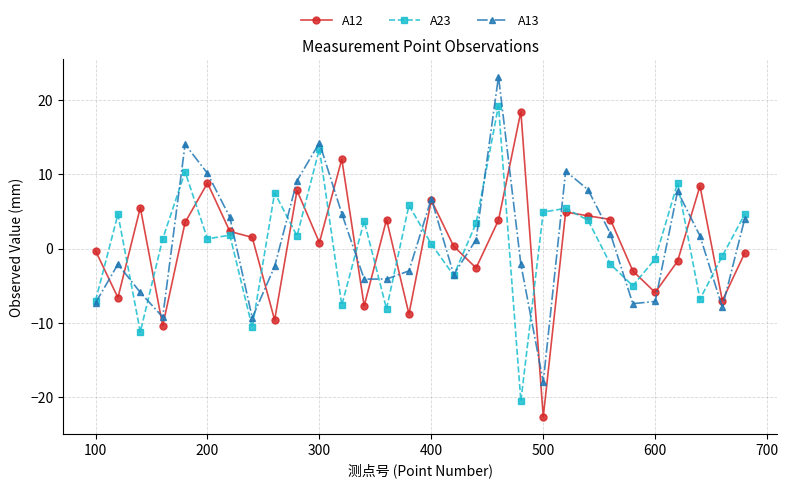

Rank the series by their maximum value, from highest to lowest.

A13, A23, A12